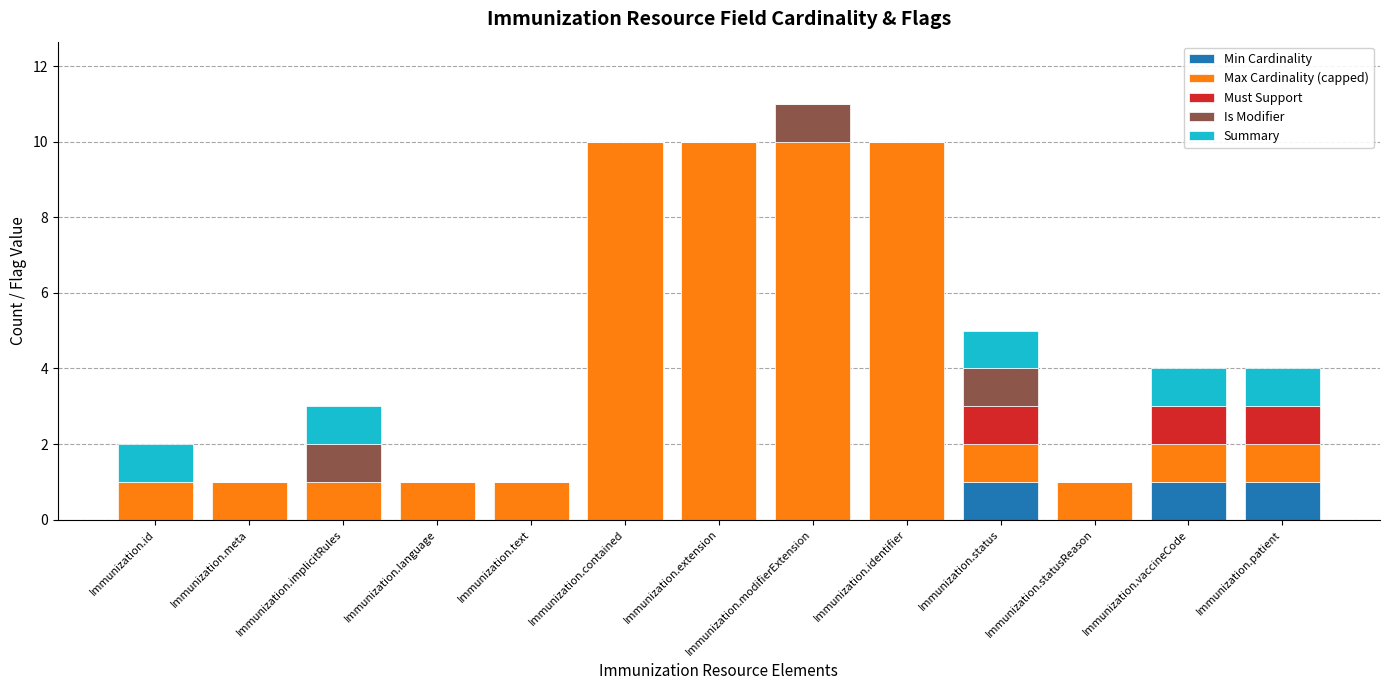

True or false: Min Cardinality has a value of 0 at Immunization.language.

True